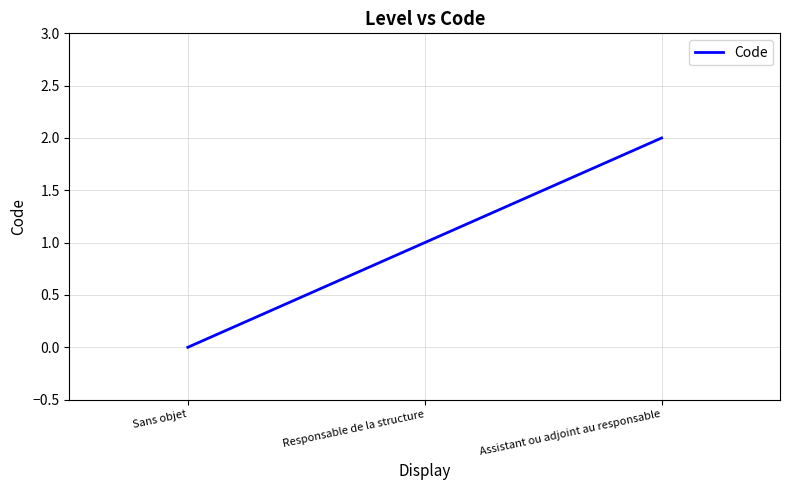

Between Assistant ou adjoint au responsable and Sans objet, which is larger?

Assistant ou adjoint au responsable